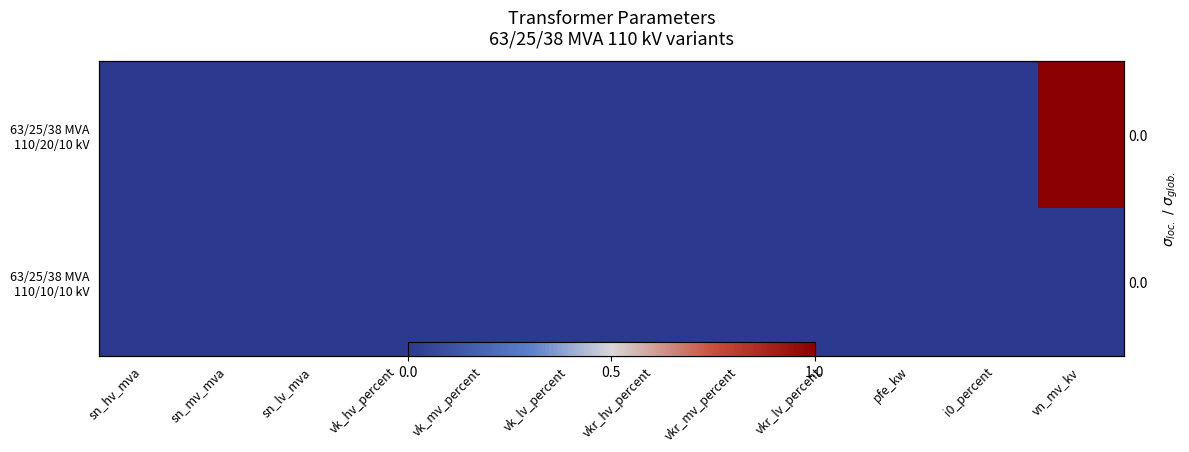

How many series are shown in this chart?

2